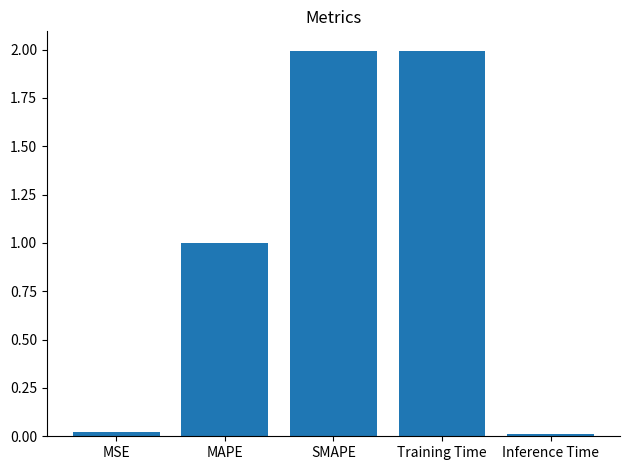

What is the change in value from MAPE to Training Time?

+1.0